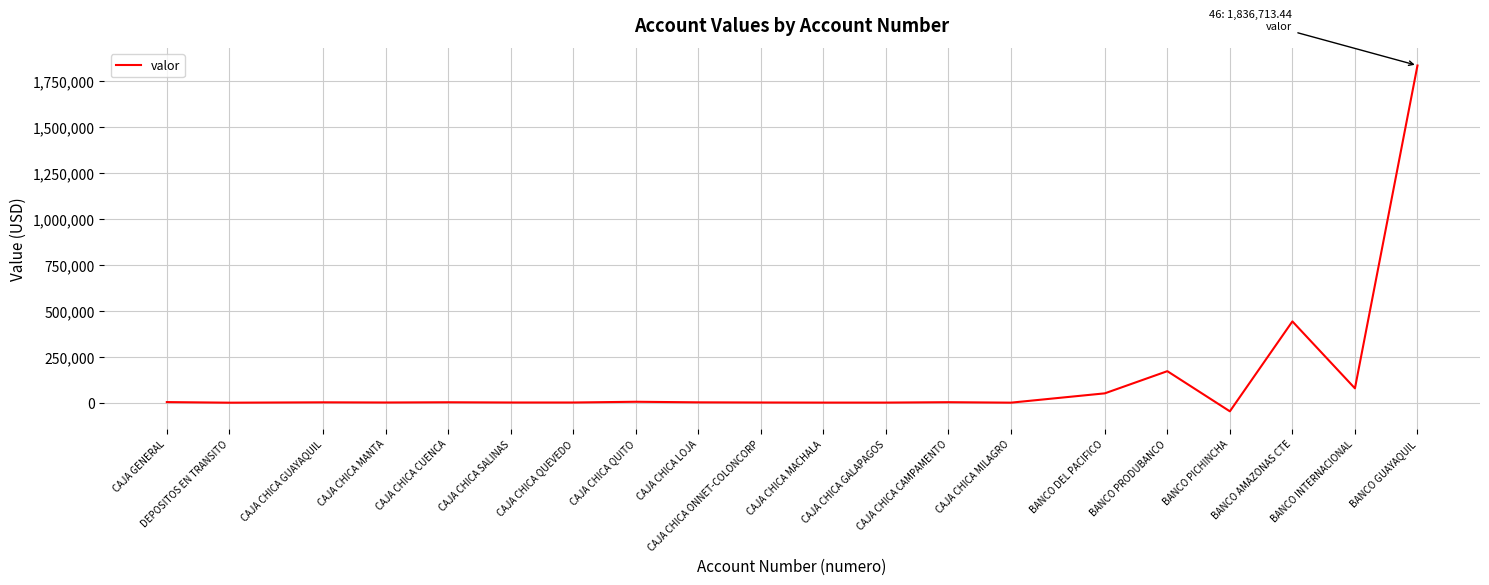

How many values are below 2000?

10